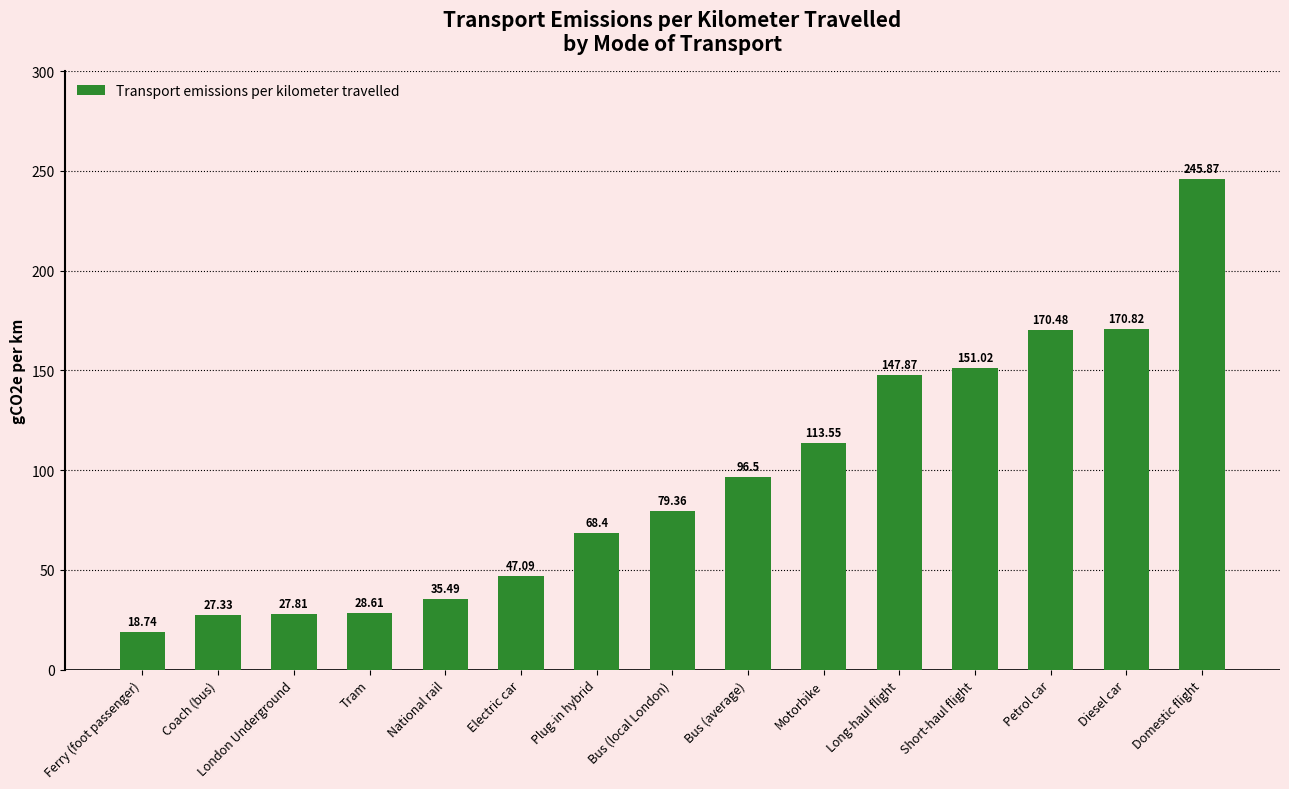

At which category does the chart reach its minimum across all series?

Ferry (foot passenger)